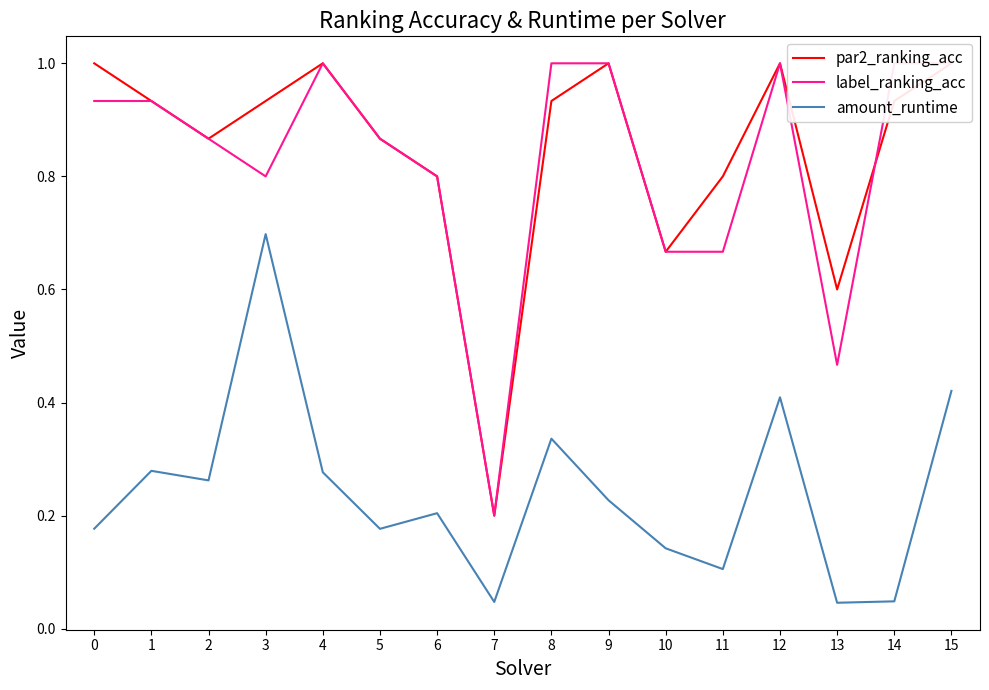

What is the maximum value for label_ranking_acc?

1.0